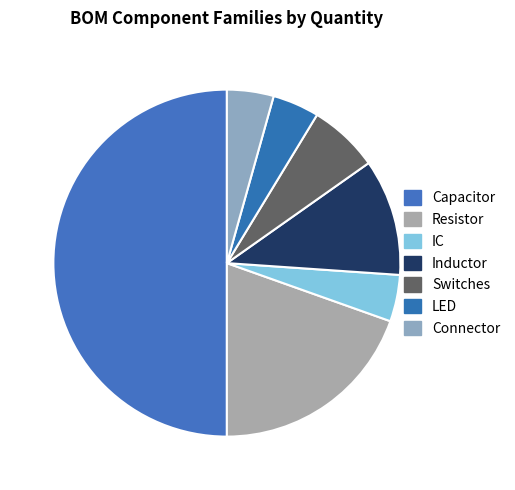

Which category has the smallest portion of the pie?

IC